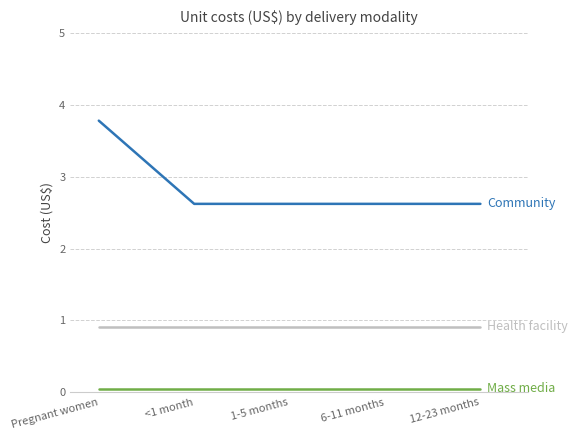

Does the chart have visible grid lines?

Yes